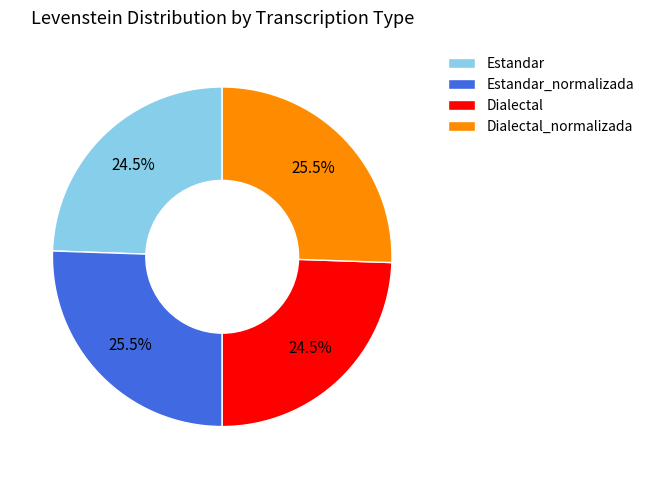

Combined, what portion of the pie is Estandar_normalizada and Dialectal?

50.0%